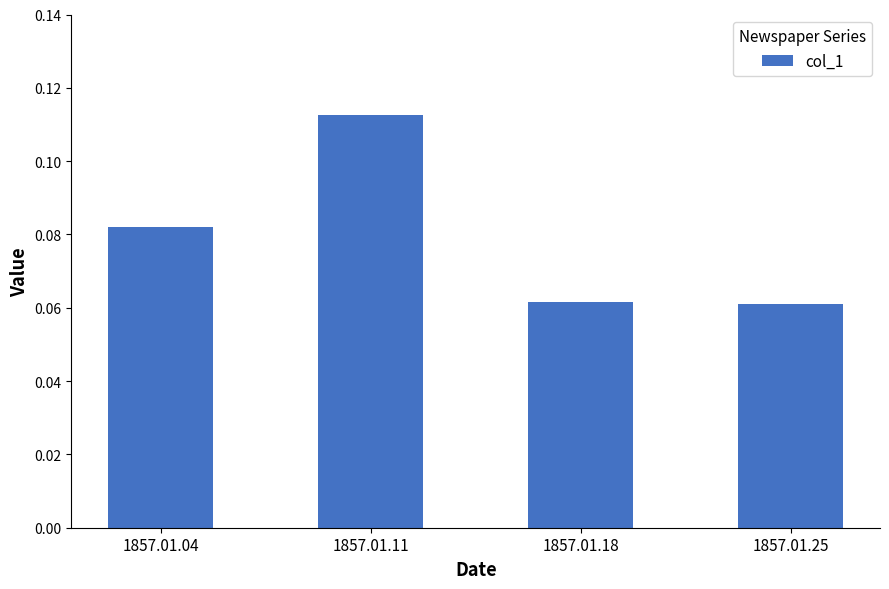

At which category does the chart reach its peak across all series?

1857.01.11